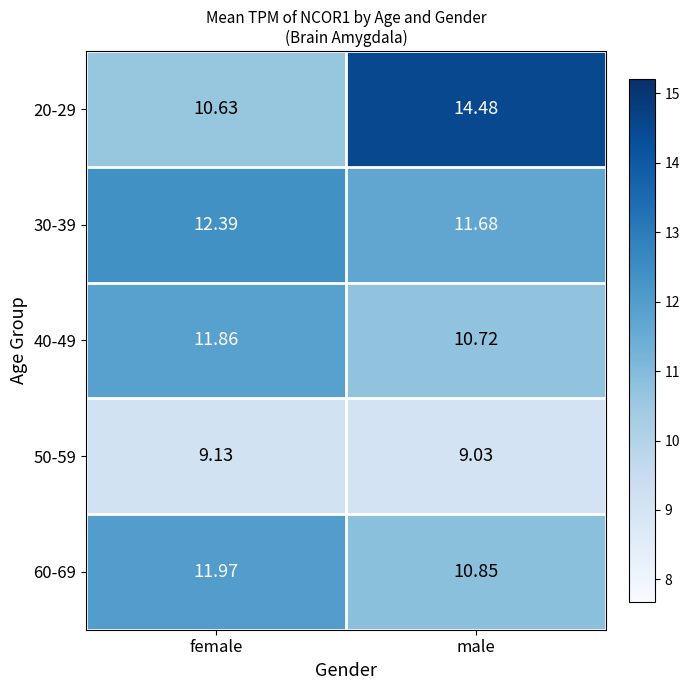

At which category is the sum across all series the highest?

male